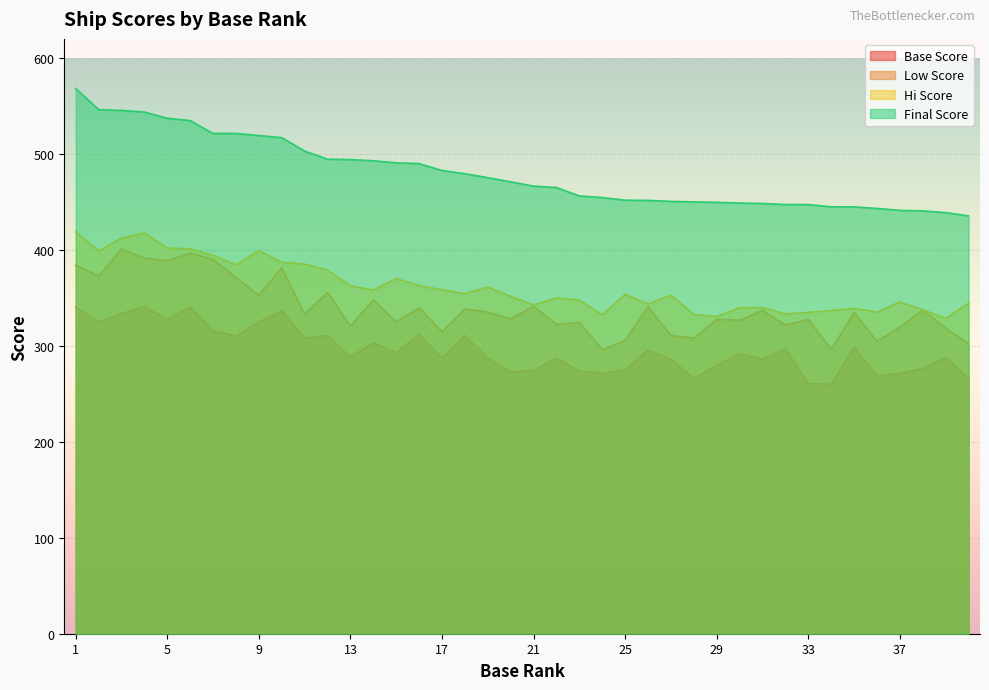

True or false: Final Score and Low Score intersect in this chart.

False